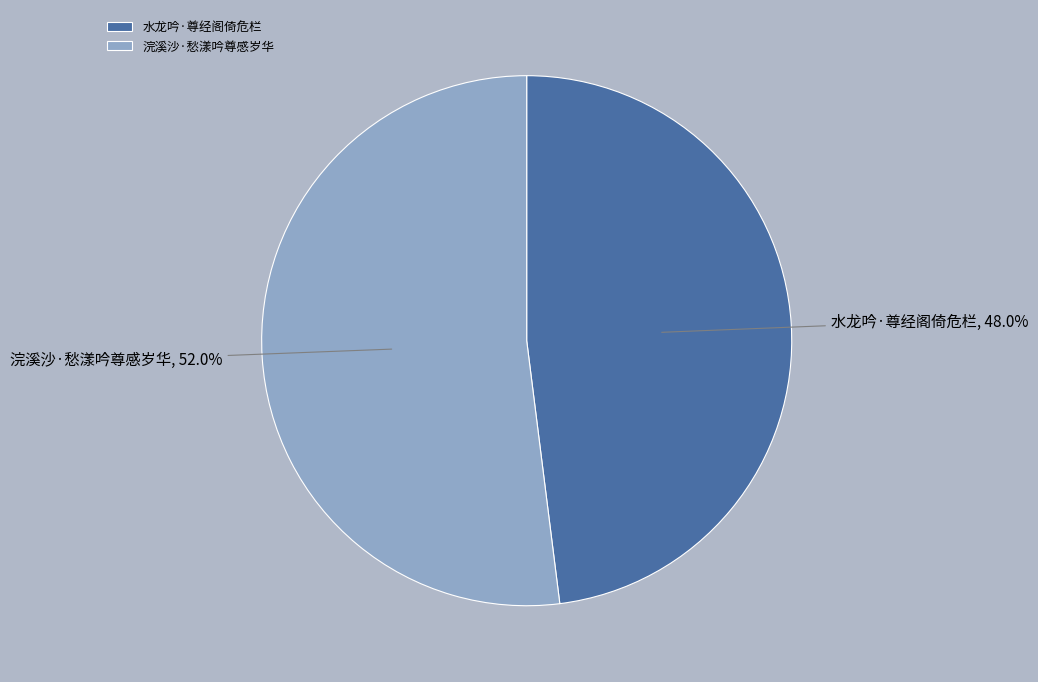

Which slice represents more than half of the pie?

浣溪沙·愁漾吟尊感岁华